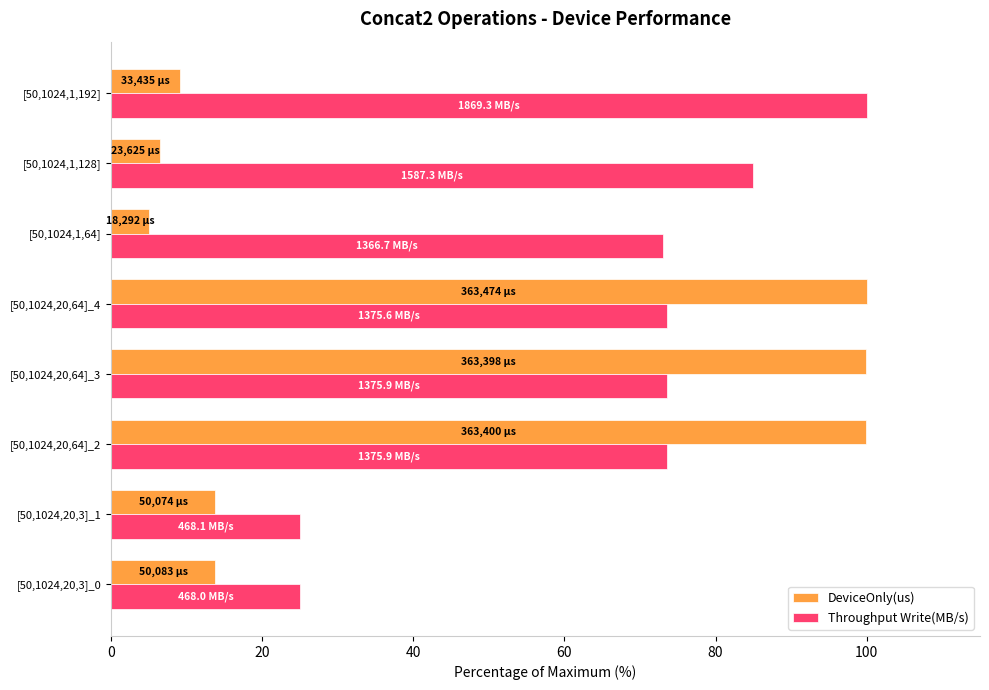

What is the minimum value for Throughput Write(MB/s)?

25.0